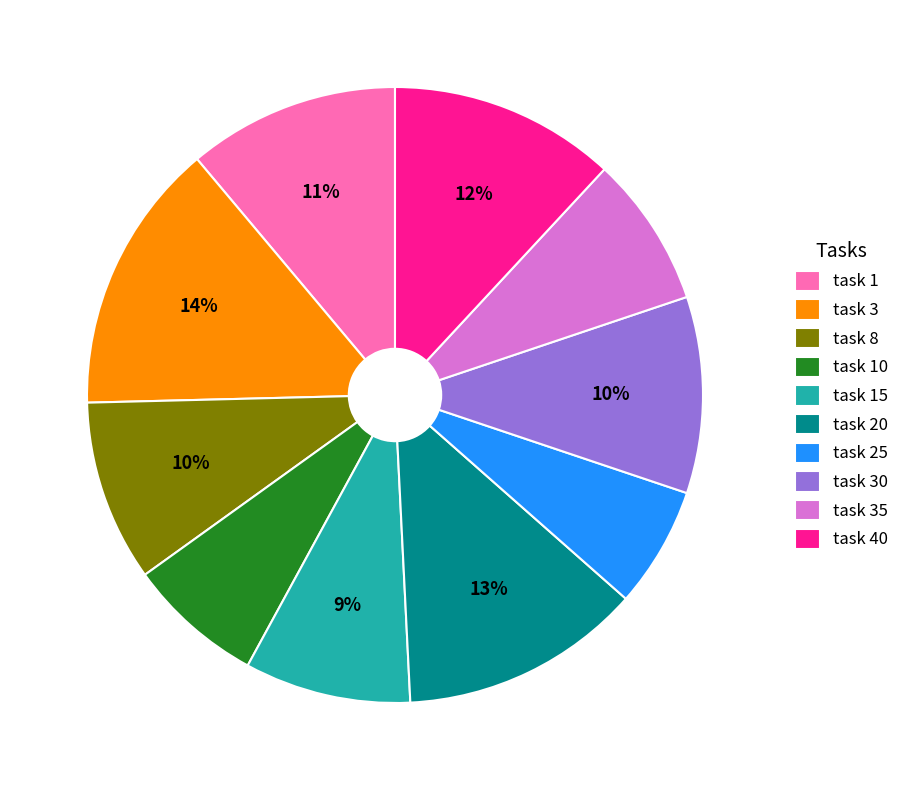

To the nearest percent, what is the difference between the task 3 and task 35 slice percentages?

6%